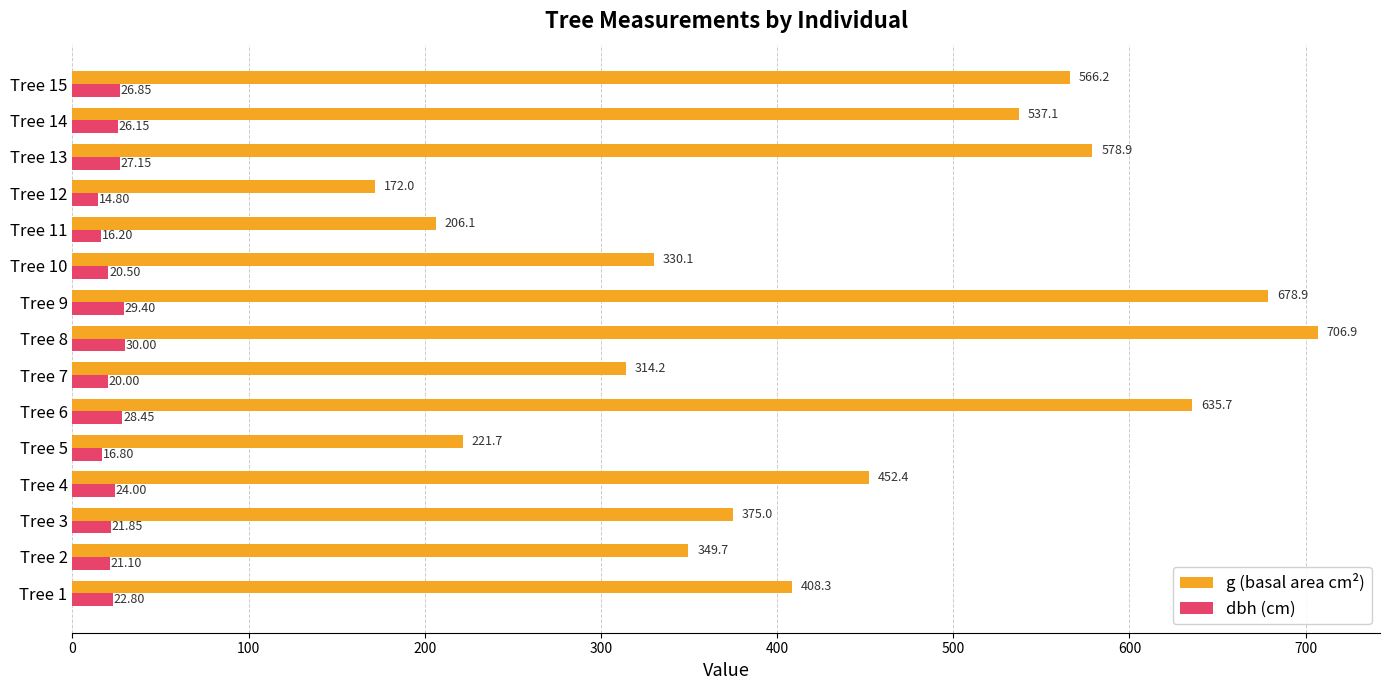

At which label does g (basal area cm²) reach its minimum?

Tree 12